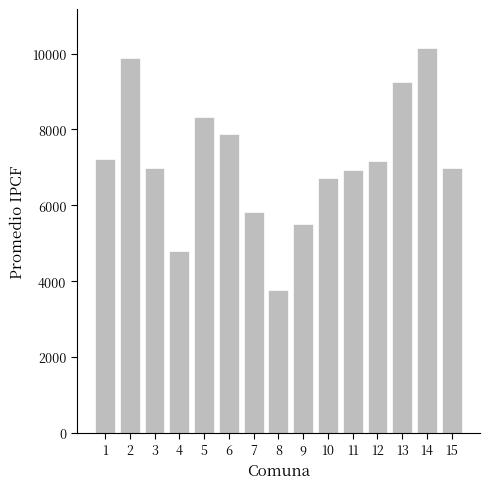

What is the sum of all values?

107429